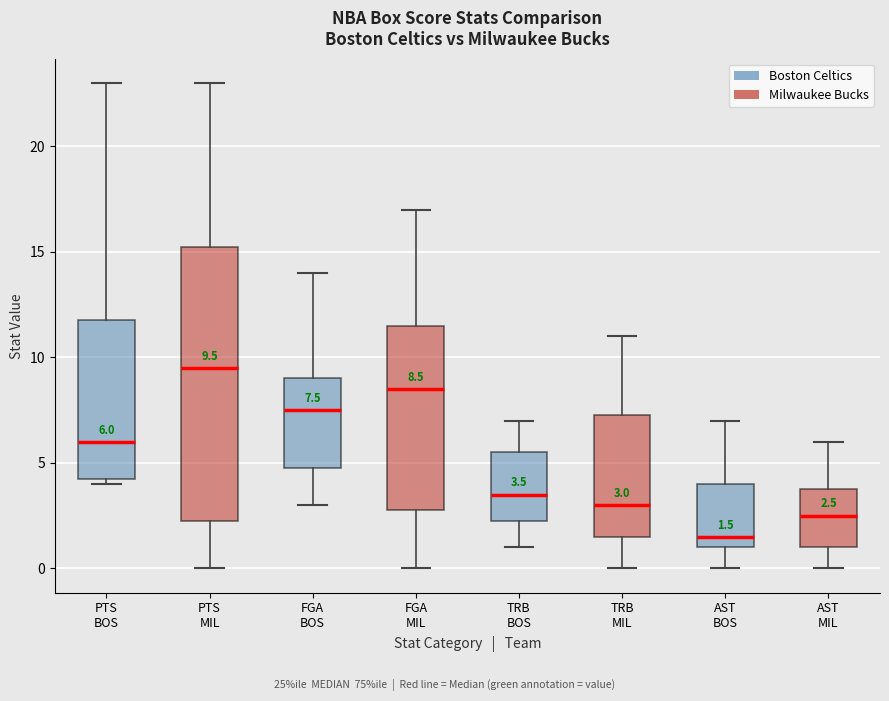

Which box has the lowest median line?

AST BOS